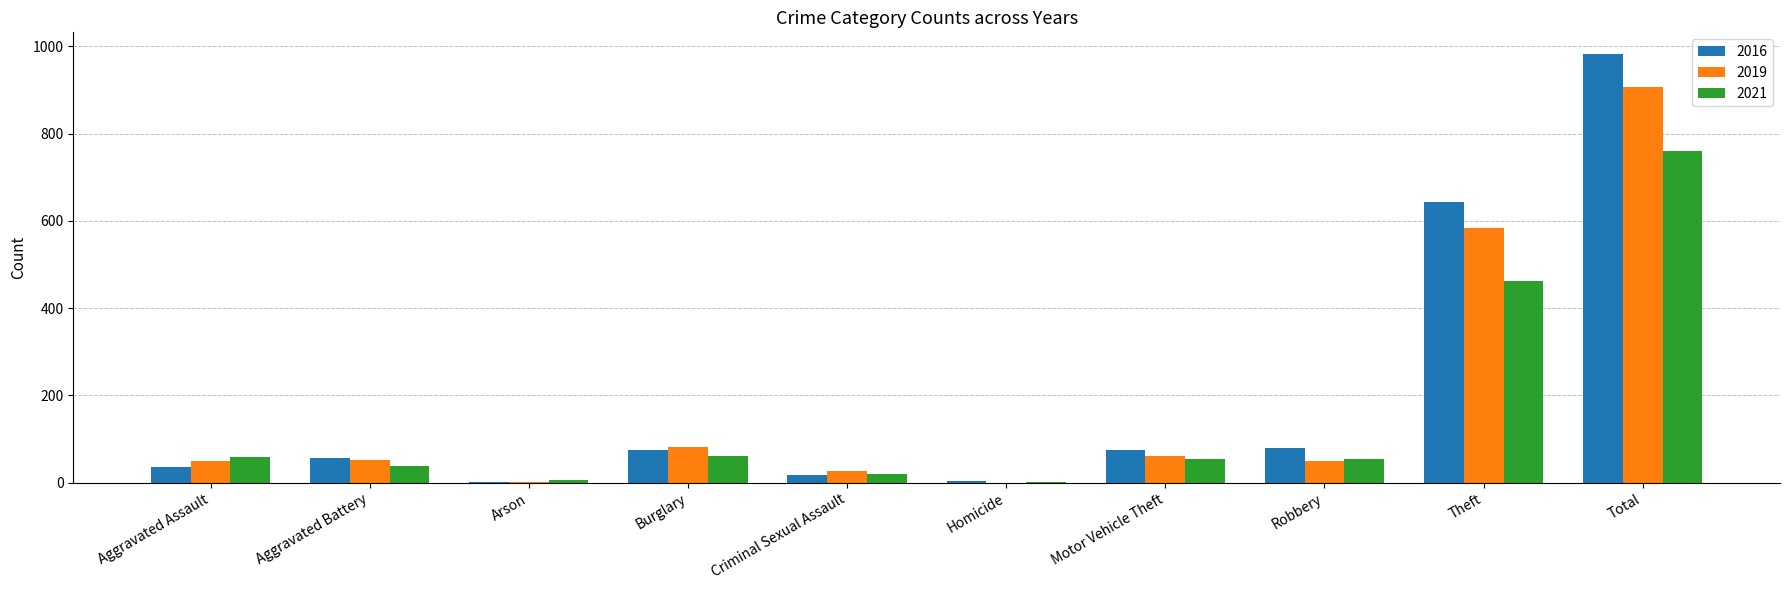

What value does the 2016 series have at Total, to the nearest 10?

980